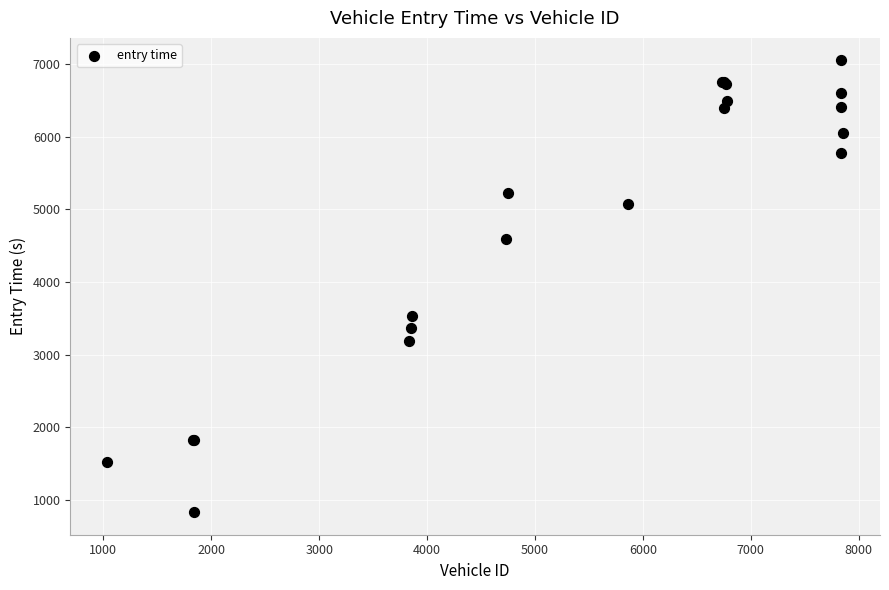

What Y value in the scatter plot is closest to 3939?

3534.5